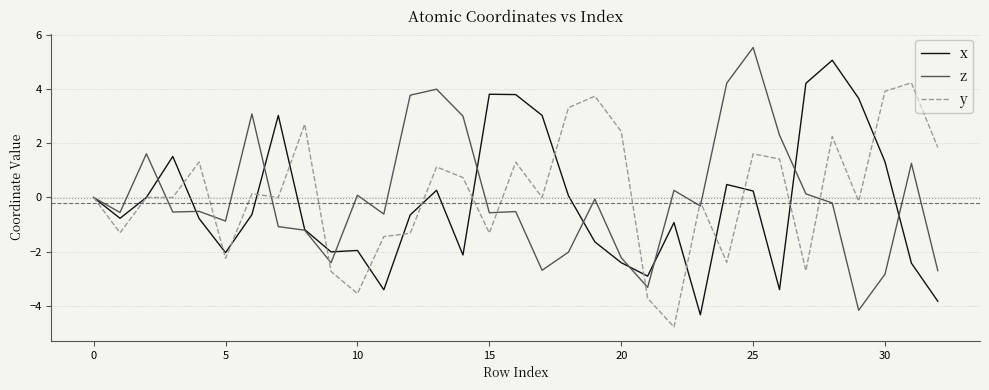

What is the smallest value displayed?

-4.8